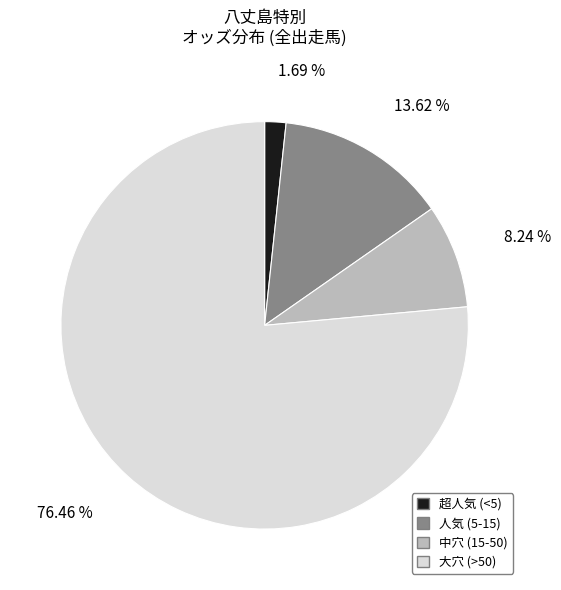

Count the number of slices in the pie.

4